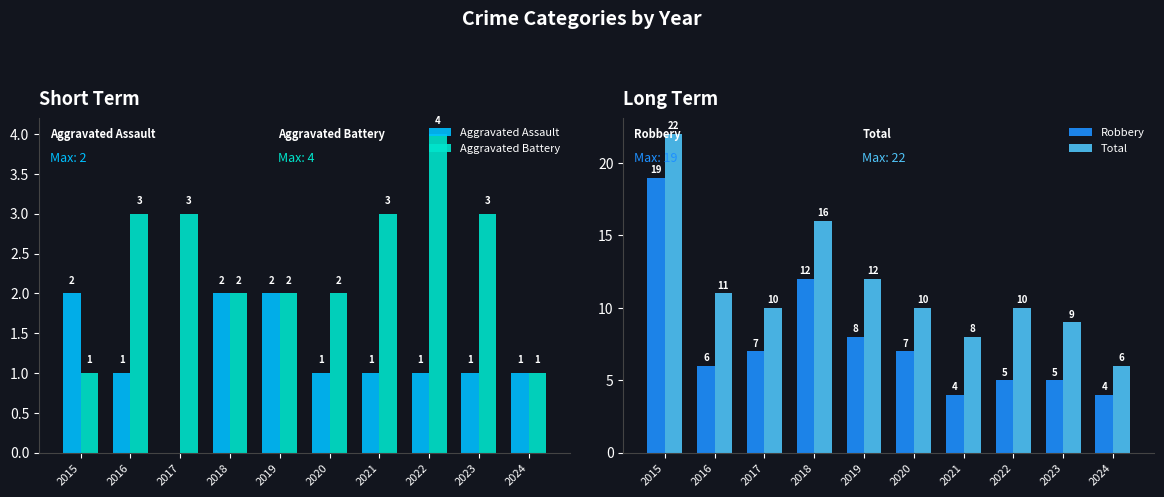

Reading left to right, list all the values displayed in this chart.

Aggravated Assault: 2015=2	2016=1	2017=0	2018=2	2019=2	2020=1	2021=1	2022=1	2023=1	2024=1
Aggravated Battery: 2015=1	2016=3	2017=3	2018=2	2019=2	2020=2	2021=3	2022=4	2023=3	2024=1
Robbery: 2015=19	2016=6	2017=7	2018=12	2019=8	2020=7	2021=4	2022=5	2023=5	2024=4
Total: 2015=22	2016=11	2017=10	2018=16	2019=12	2020=10	2021=8	2022=10	2023=9	2024=6